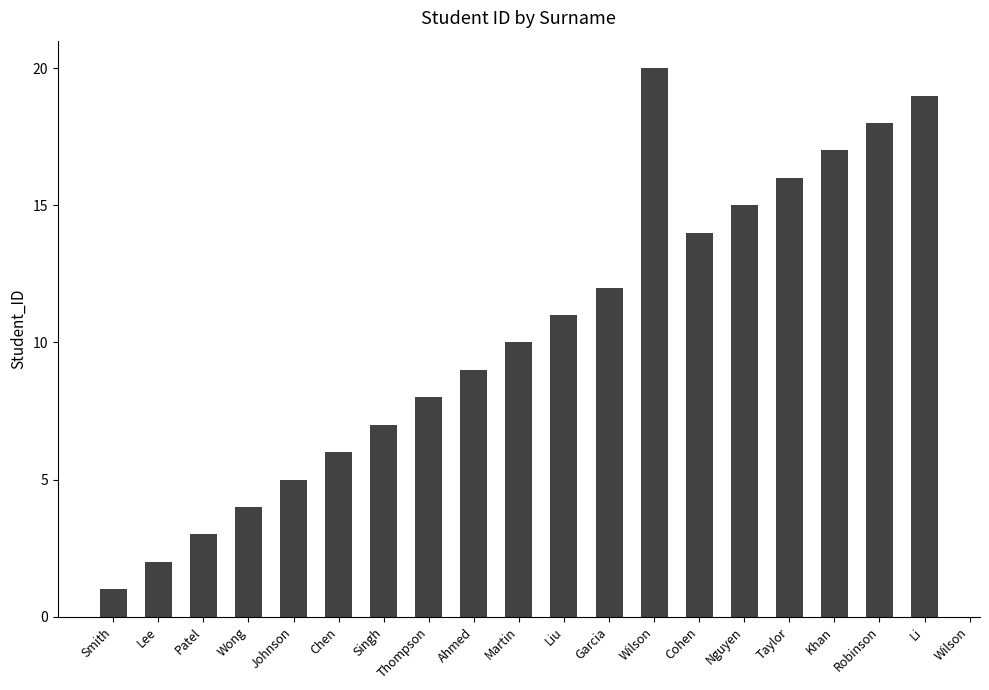

How many data points are less than 11?

10